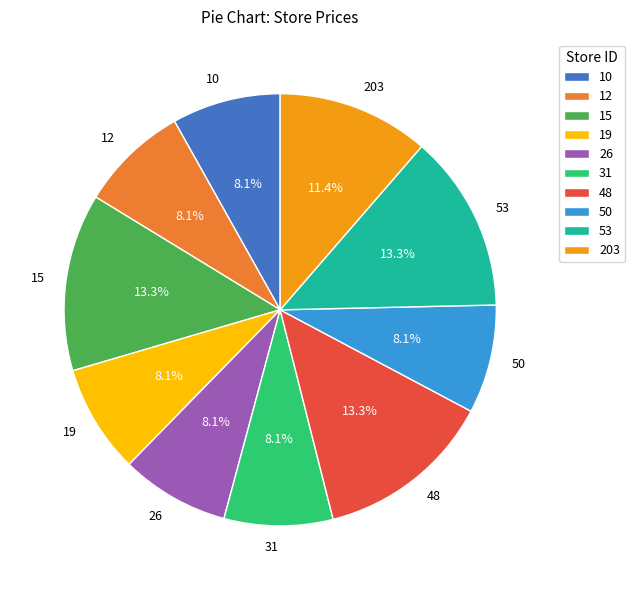

What percentage is NOT represented by 26?

91.9%